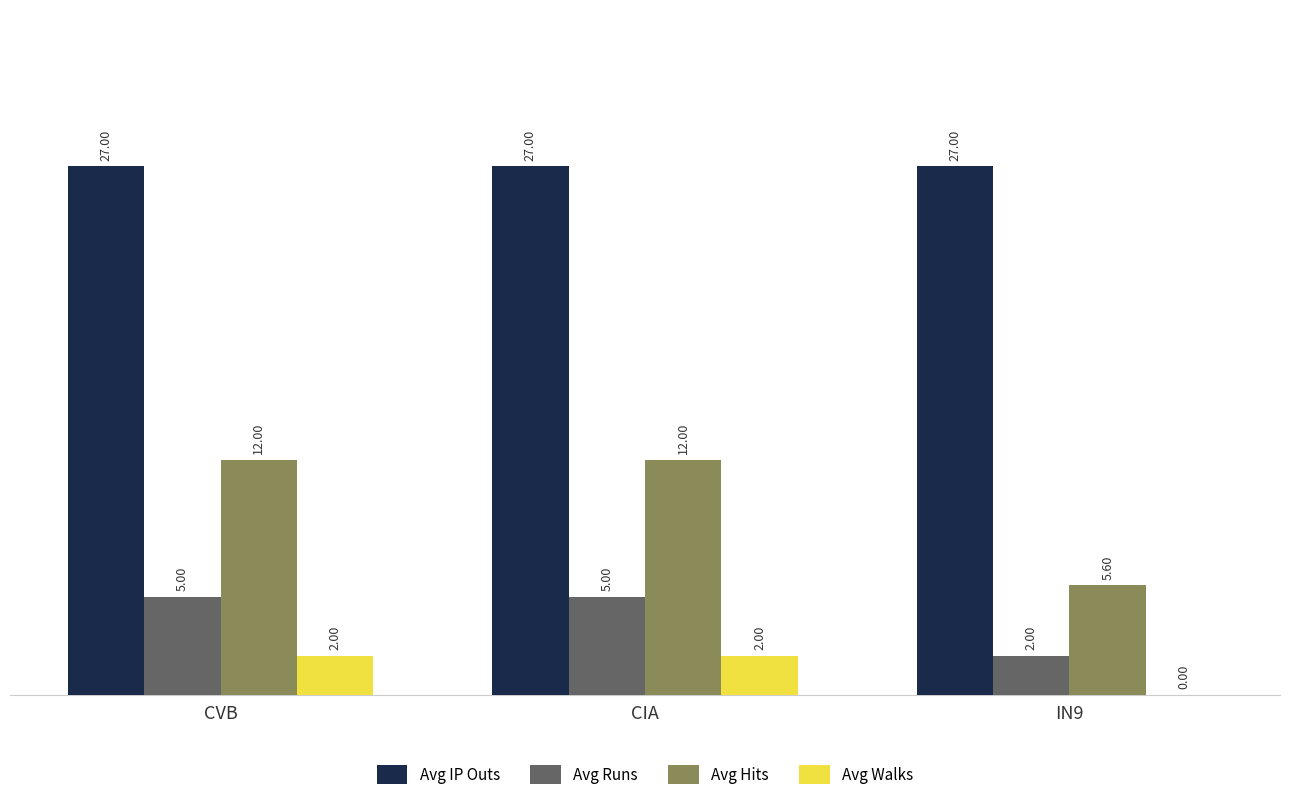

The value of Avg Runs at CIA is 5.0. True or false?

True